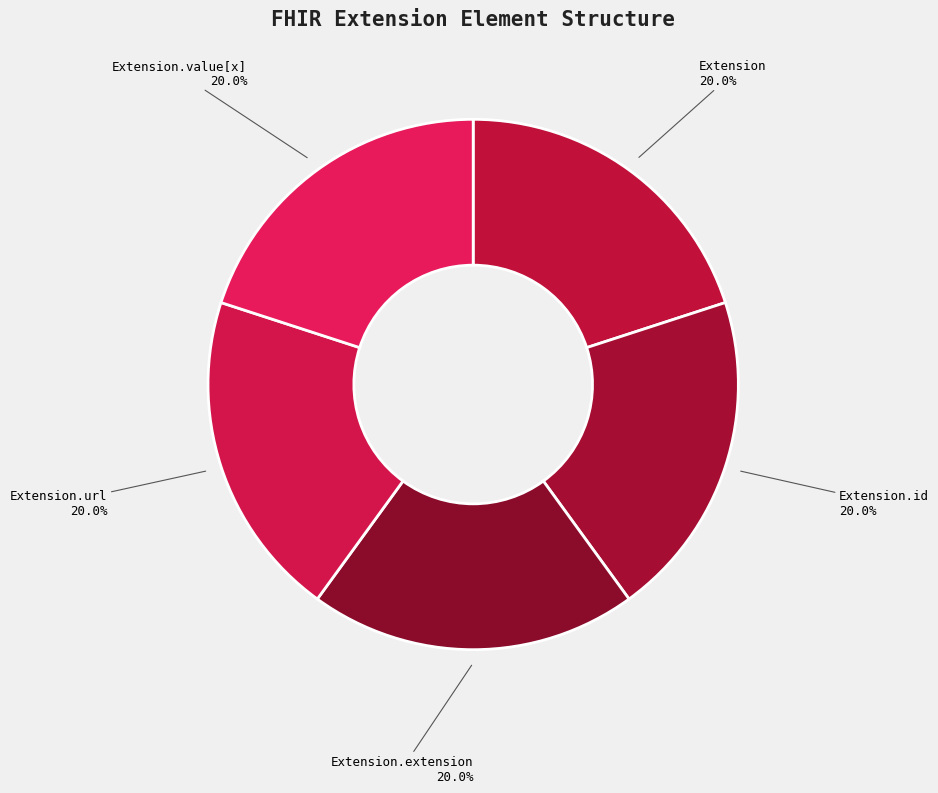

Is there a majority slice in this chart?

No